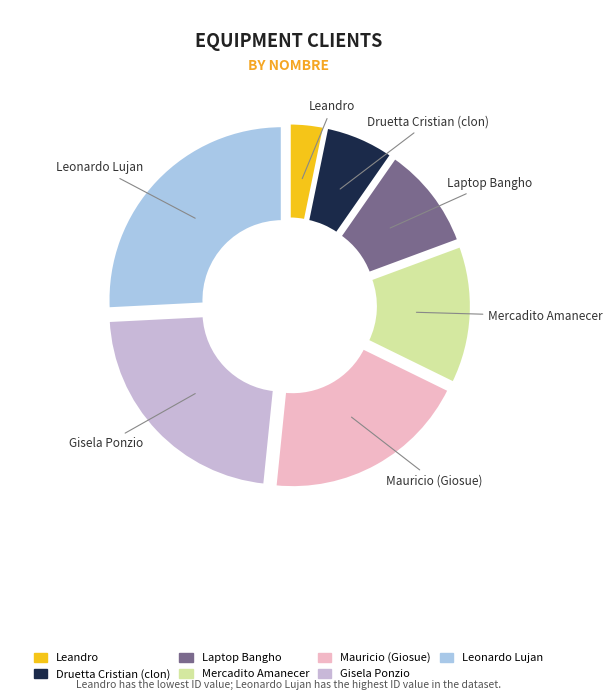

To the nearest percent, what percentage of the pie is Laptop Bangho?

10%